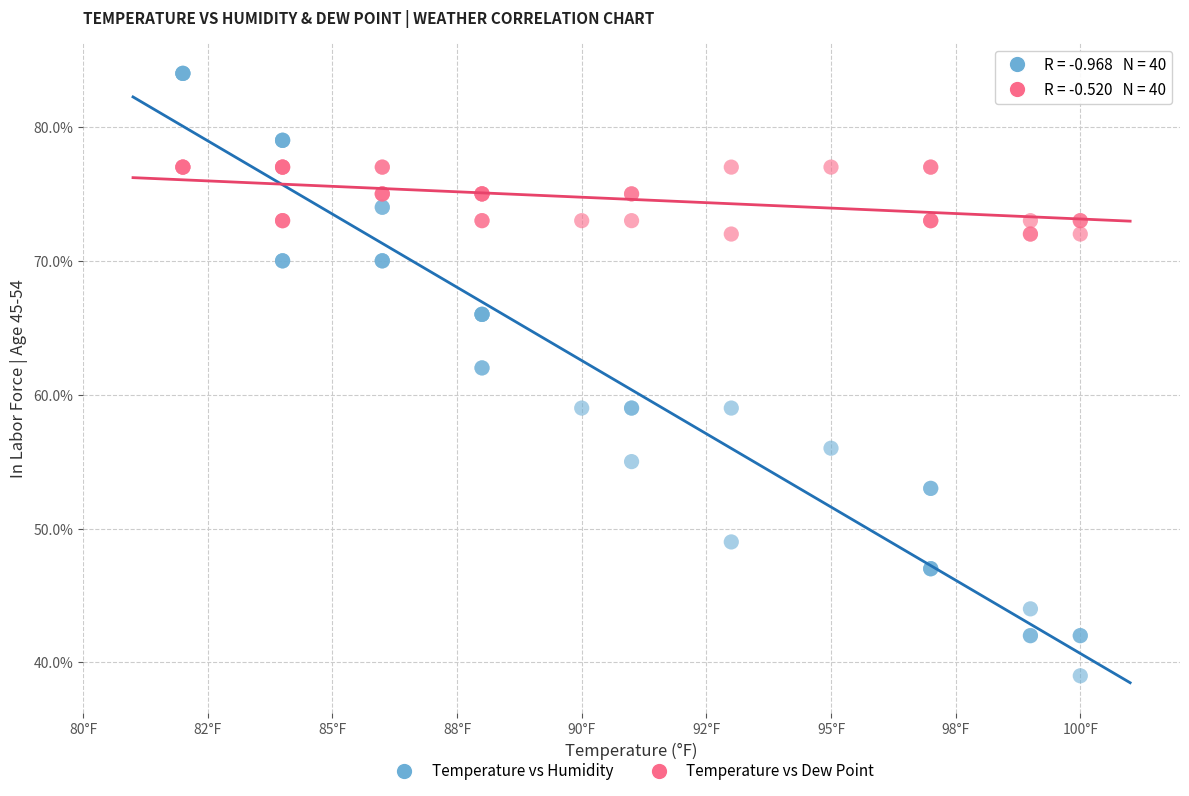

Which series contains the highest Y value?

Temperature vs Humidity